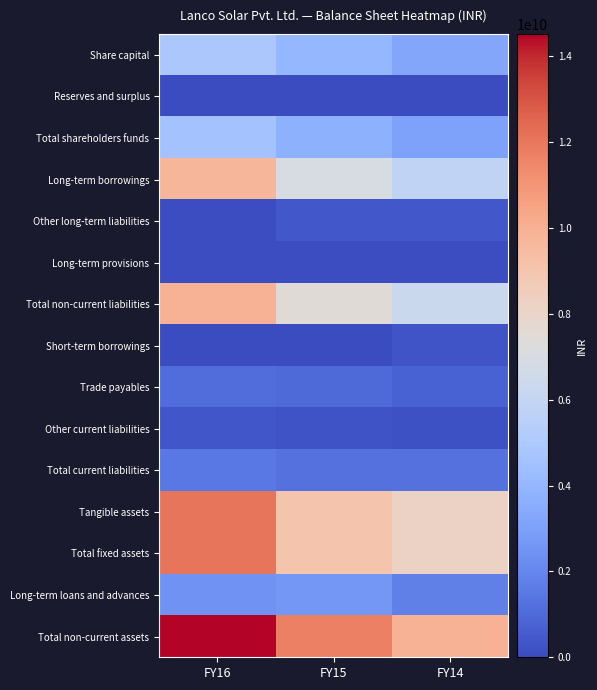

Reading right to left, transcribe all the data shown in this chart.

Share capital: FY14=3246200000	FY15=3989700000	FY16=4900750000
Reserves and surplus: FY14=0	FY15=0	FY16=0
Total shareholders funds: FY14=3055358000	FY15=3736324000	FY16=4612226000
Long-term borrowings: FY14=5816282000	FY15=6955133000	FY16=9729523000
Other long-term liabilities: FY14=397983000	FY15=407873000	FY16=99331000
Long-term provisions: FY14=85980000	FY15=83397000	FY16=57478000
Total non-current liabilities: FY14=6300245000	FY15=7446403000	FY16=9886332000
Short-term borrowings: FY14=299986000	FY15=45000000	FY16=45000000
Trade payables: FY14=763461000	FY15=1013179000	FY16=1087655000
Other current liabilities: FY14=219538000	FY15=230170000	FY16=348791000
Total current liabilities: FY14=1286688000	FY15=1290657000	FY16=1484862000
Tangible assets: FY14=8215211000	FY15=9069187000	FY16=12048521000
Total fixed assets: FY14=8215779000	FY15=9069430000	FY16=12048596000
Long-term loans and advances: FY14=1764474000	FY15=2635259000	FY16=2469056000
Total non-current assets: FY14=9980253000	FY15=11704789000	FY16=14517752000